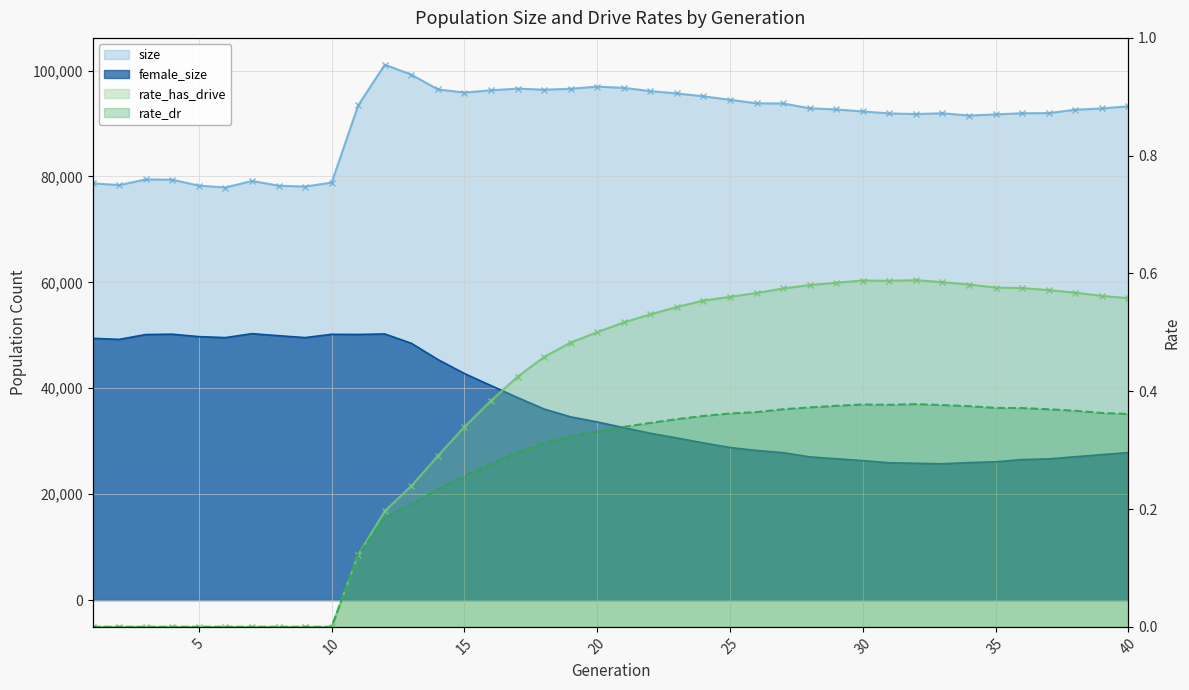

At which category does female_size reach its first local peak?

4